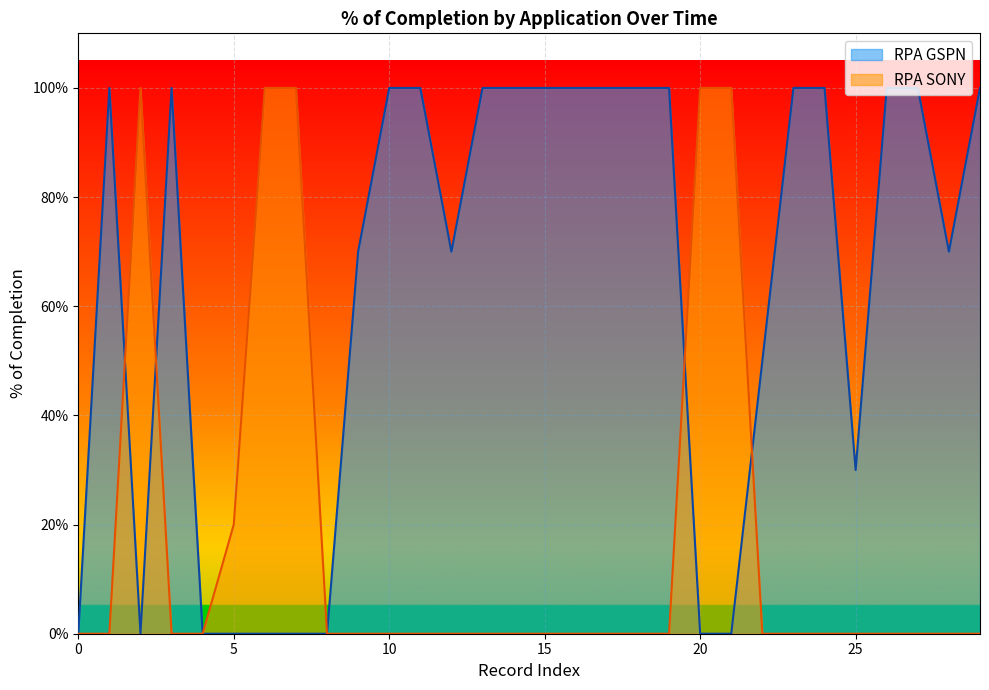

After their last crossing, which series has the higher values: RPA GSPN or RPA SONY?

RPA GSPN